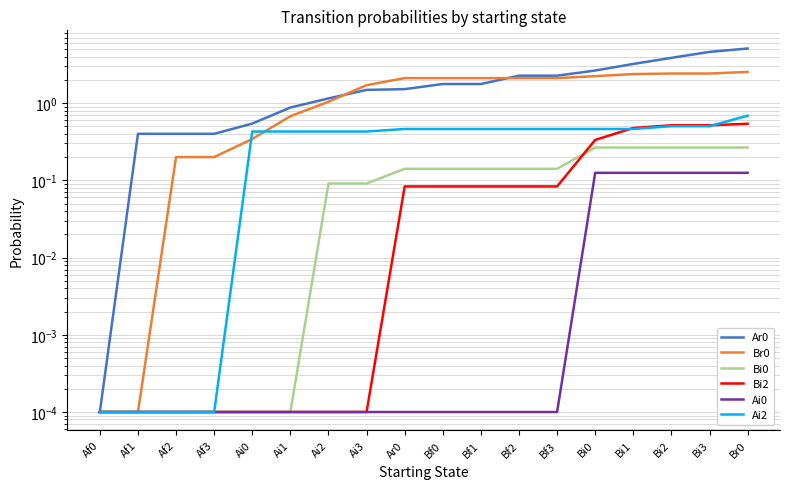

True or false: Br0 and Ai0 intersect in this chart.

False